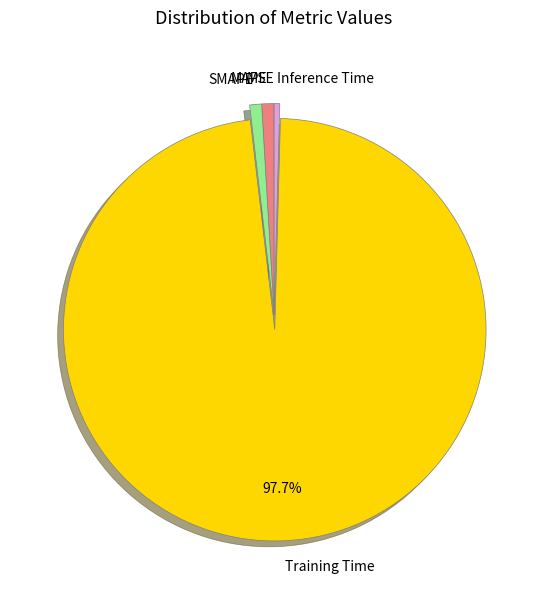

Combined, do MAPE and Training Time account for over 50%?

Yes